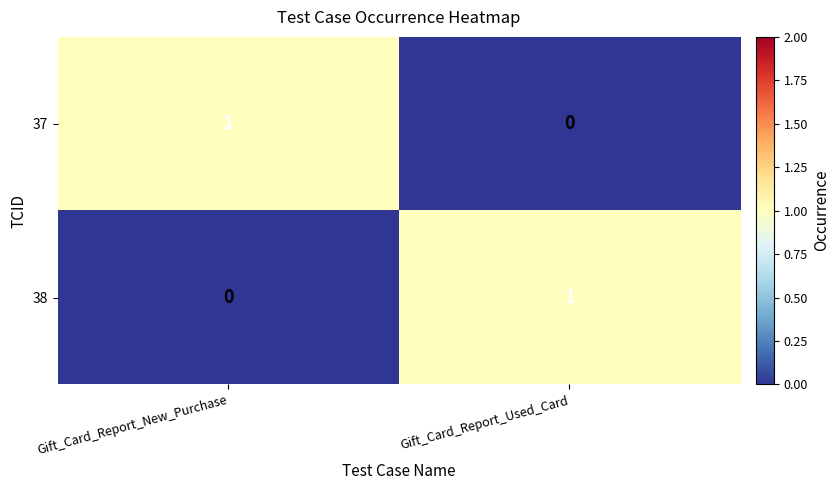

At how many categories does at least one series exceed 0?

2